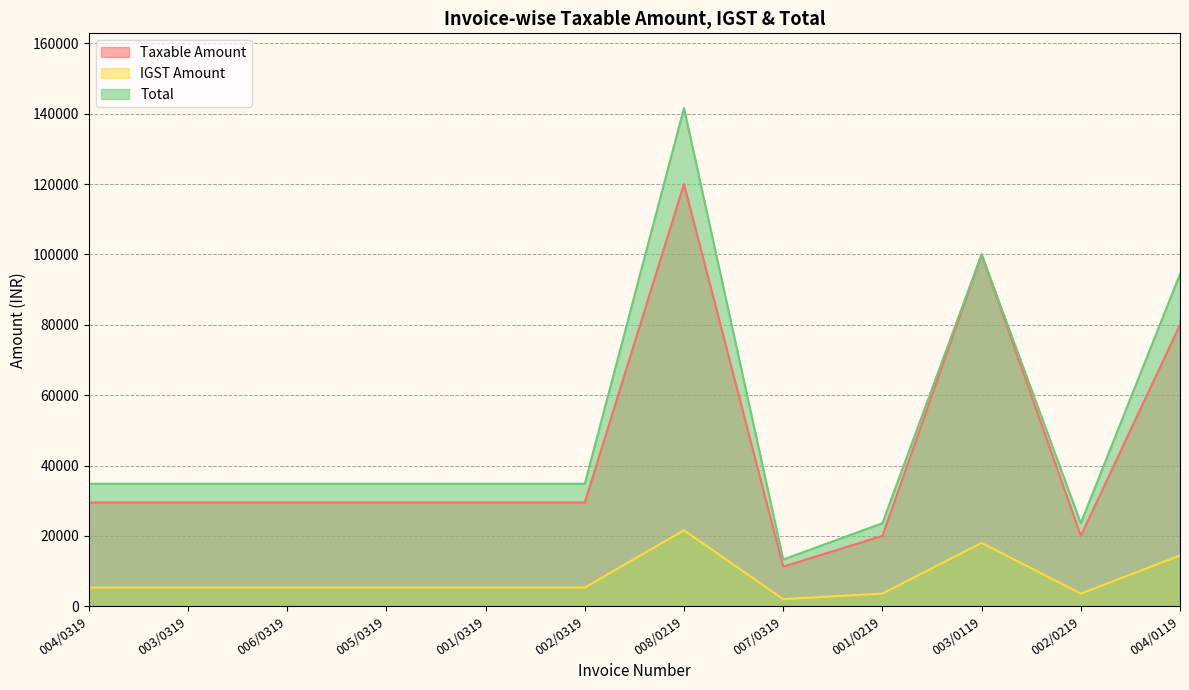

True or false: Taxable Amount and Total cross at least once.

False